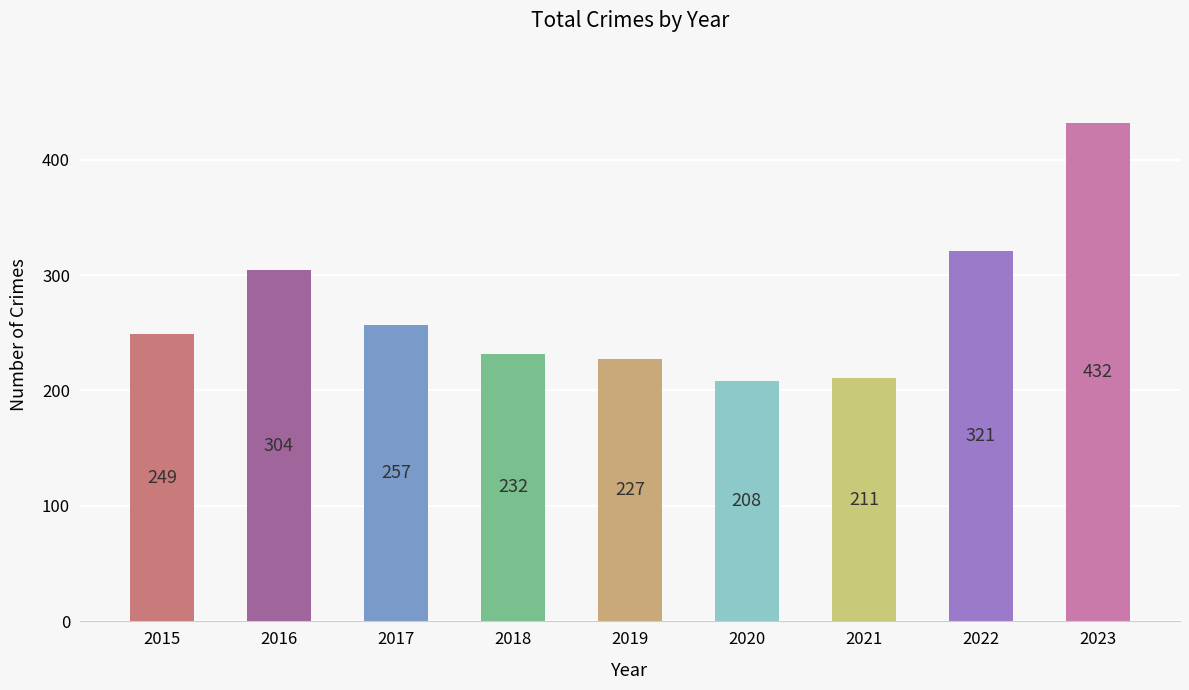

What is the difference between the second highest and second lowest values?

110